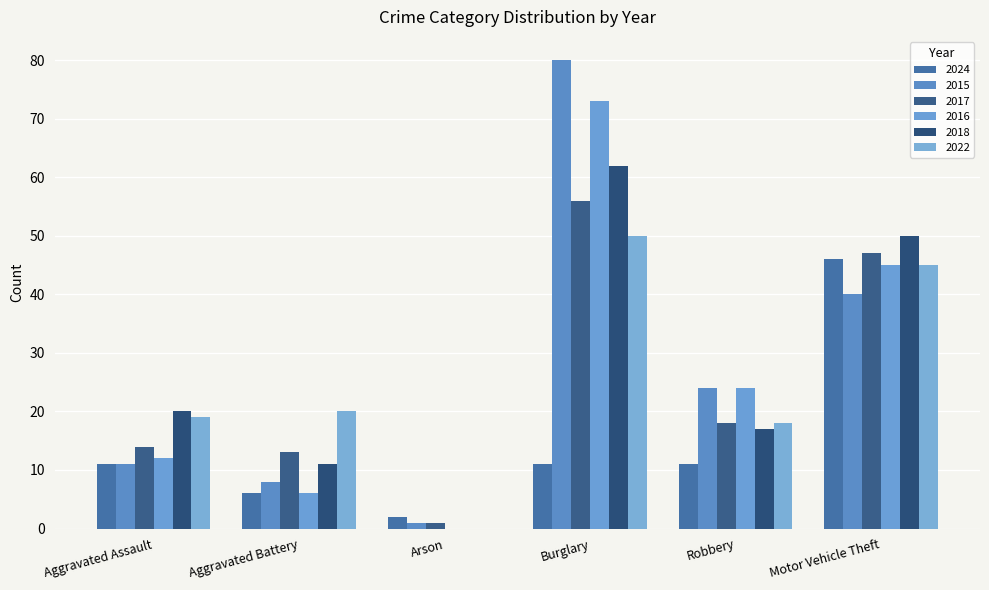

What is the label of the 4th bar from the left?

Burglary